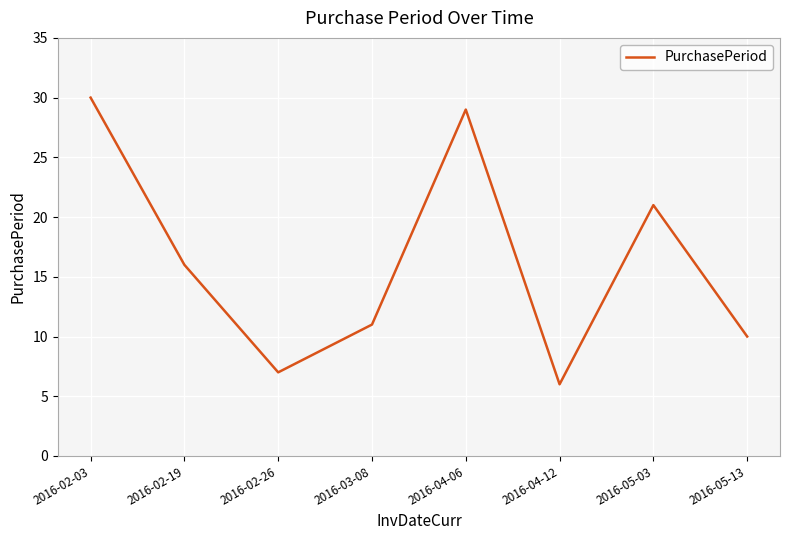

What is the ratio of the value at 2016-03-08 to the value at 2016-04-06?

0.4